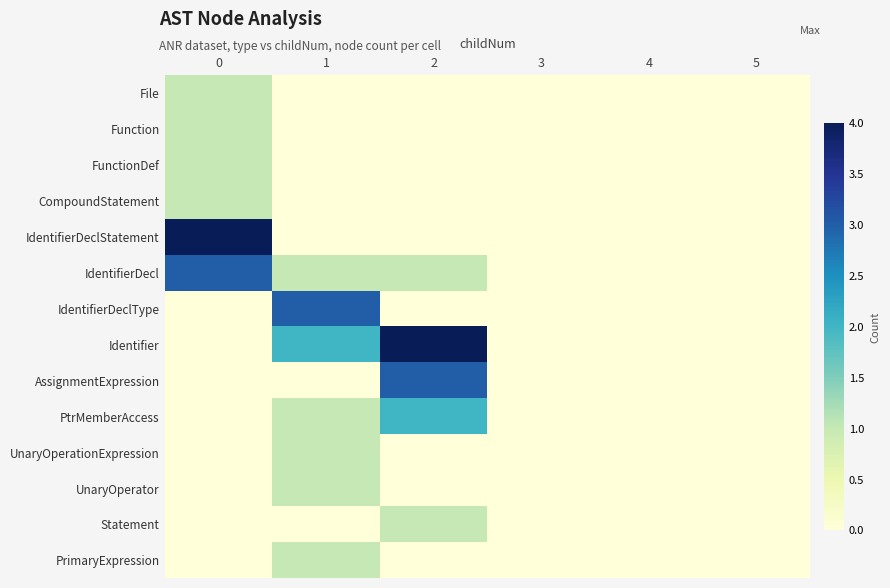

Count the number of data series in this chart.

14